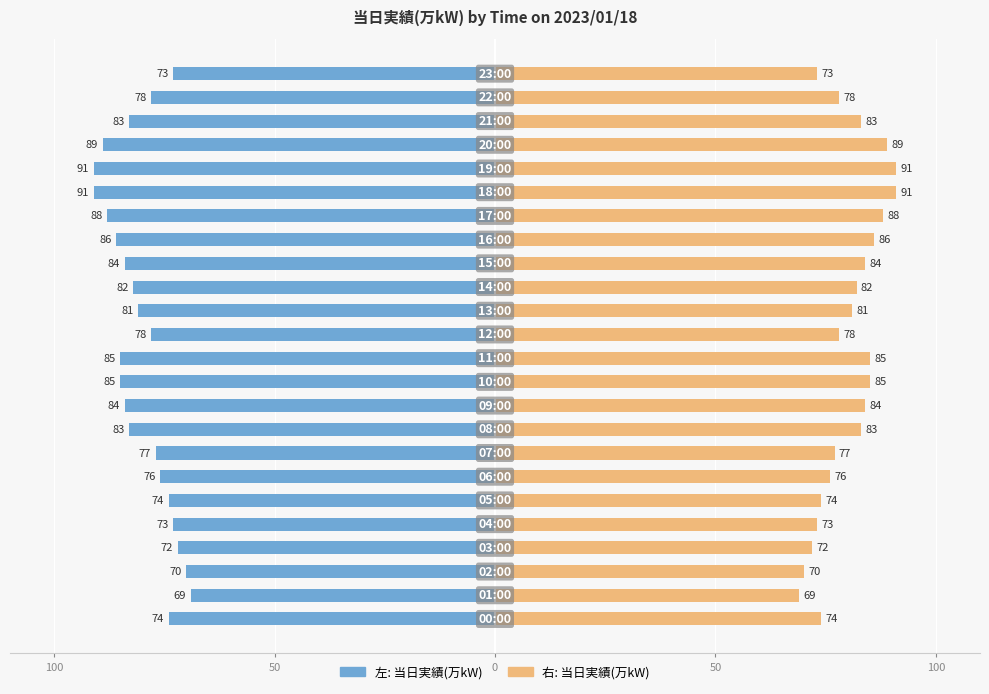

How many bars are there in total?

48